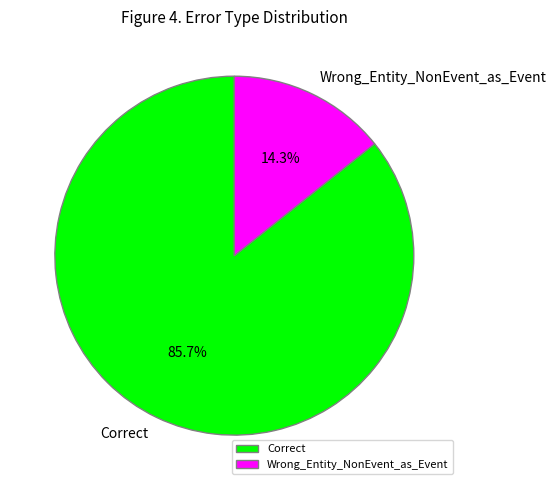

Is it true that Wrong_Entity_NonEvent_as_Event is 7% of the pie?

False